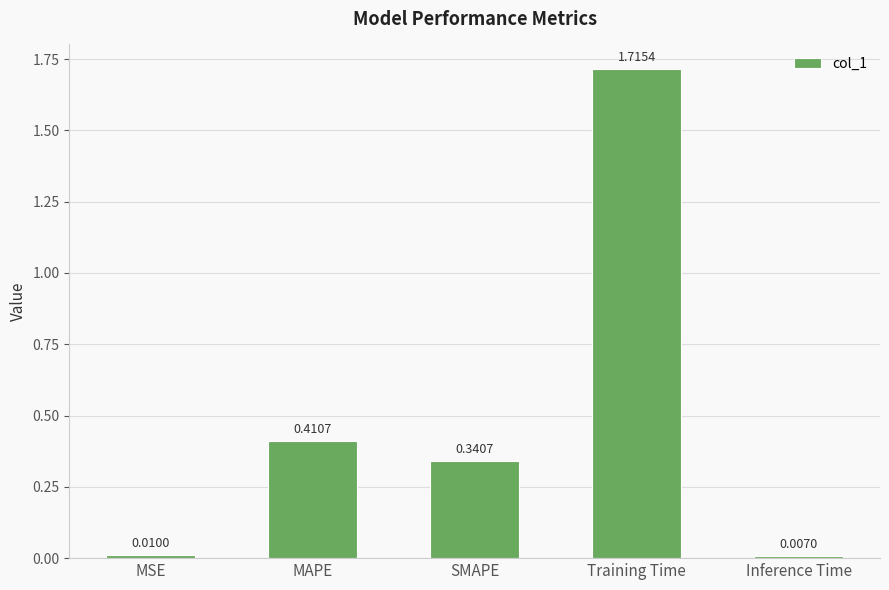

What is the label of the 1st bar from the left?

MSE